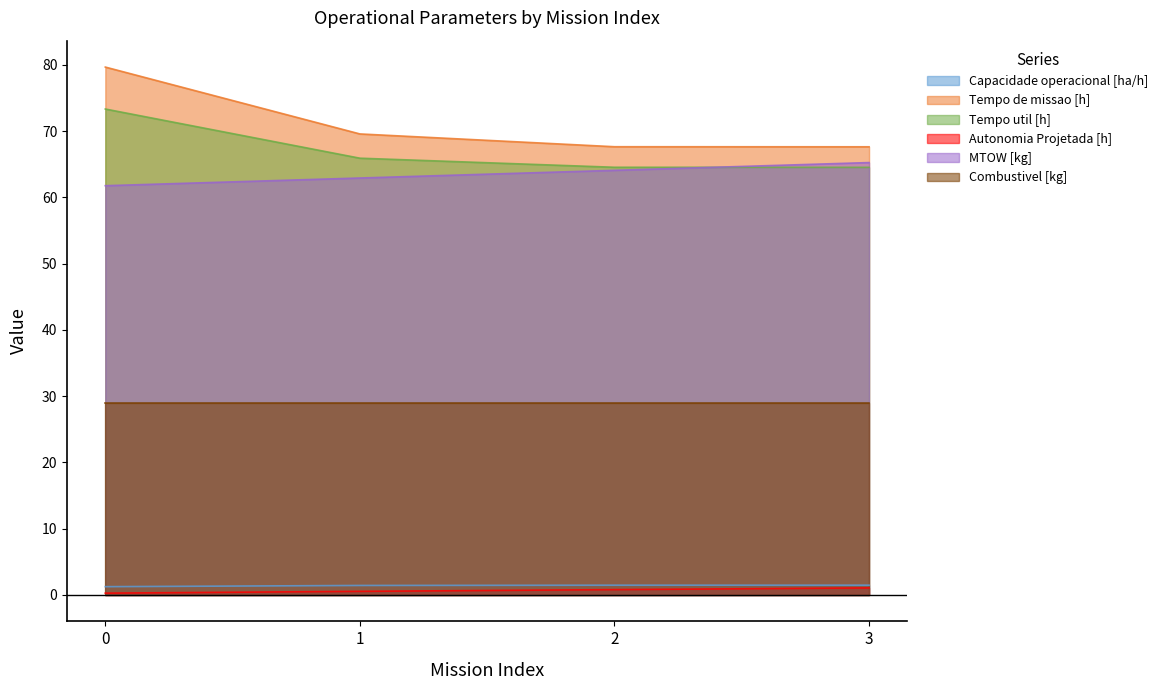

Is the value of MTOW [kg] at 3 greater than the value of Autonomia Projetada [h] at 0?

Yes